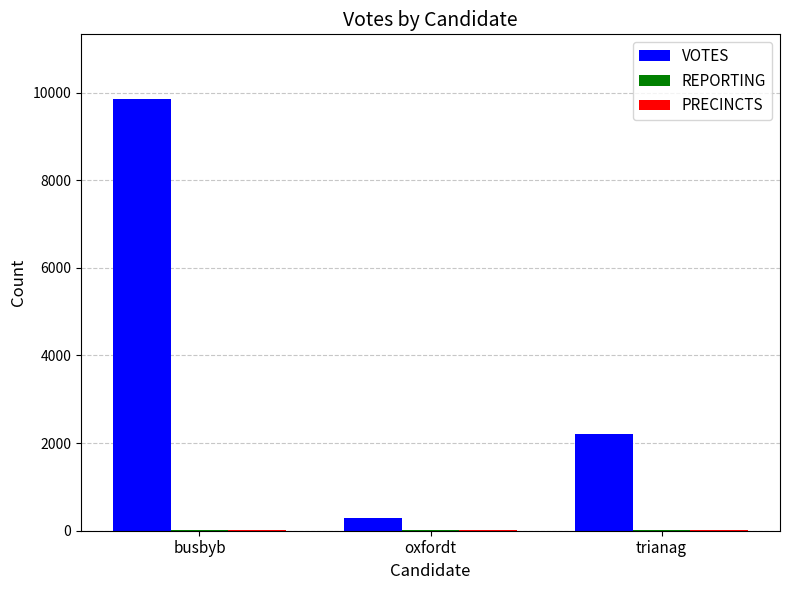

Which series has the largest total across all categories?

VOTES